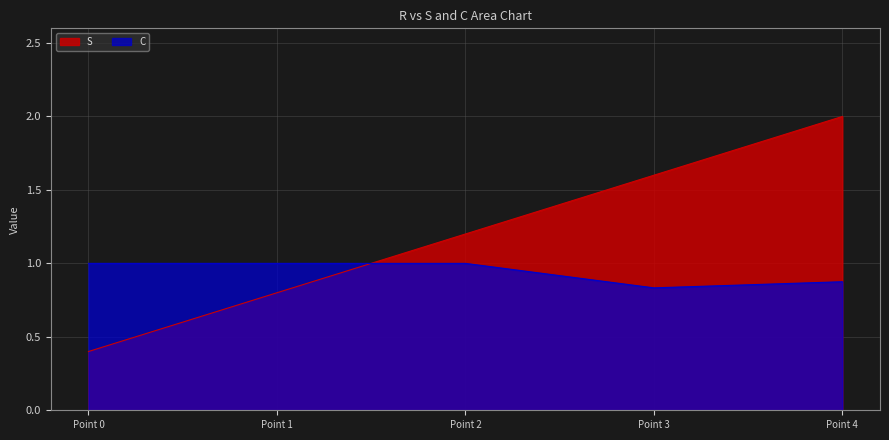

What is the average value of the S series?

1.2